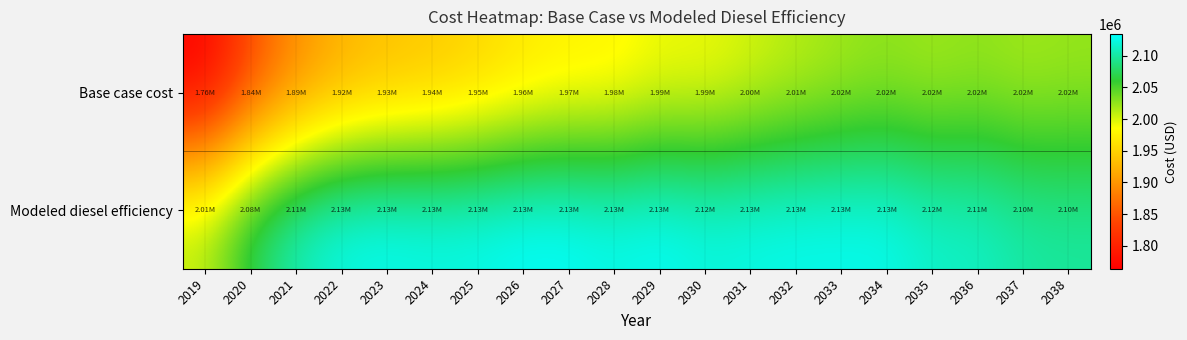

Which series has the widest spread of values?

Base case cost